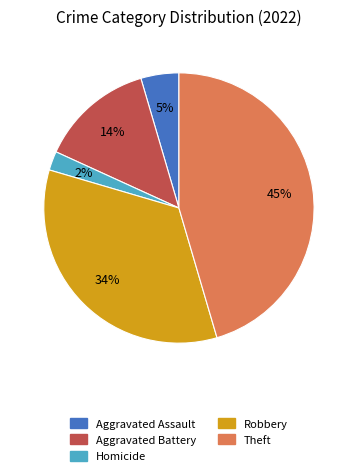

To the nearest percent, what is the difference between the largest and smallest slice percentages?

43%